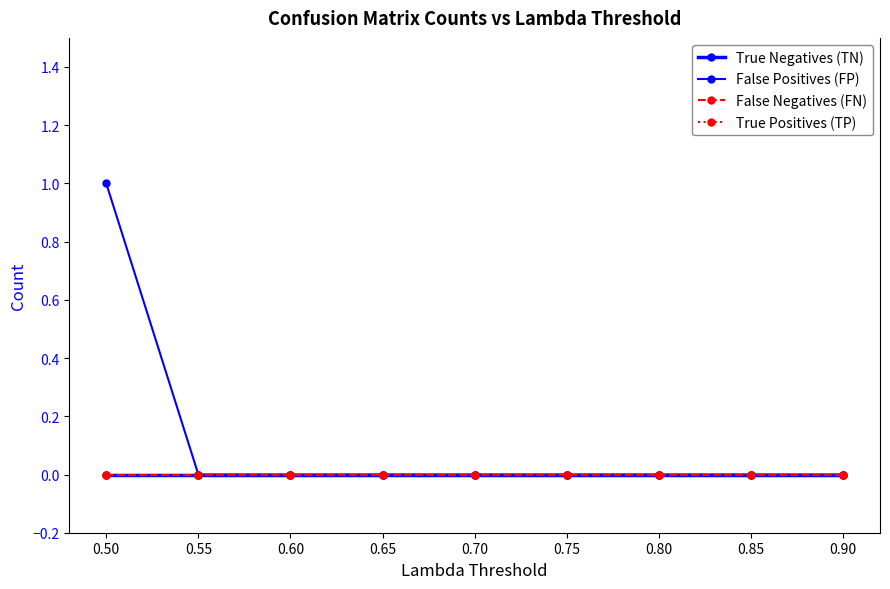

Does the chart have visible grid lines?

No